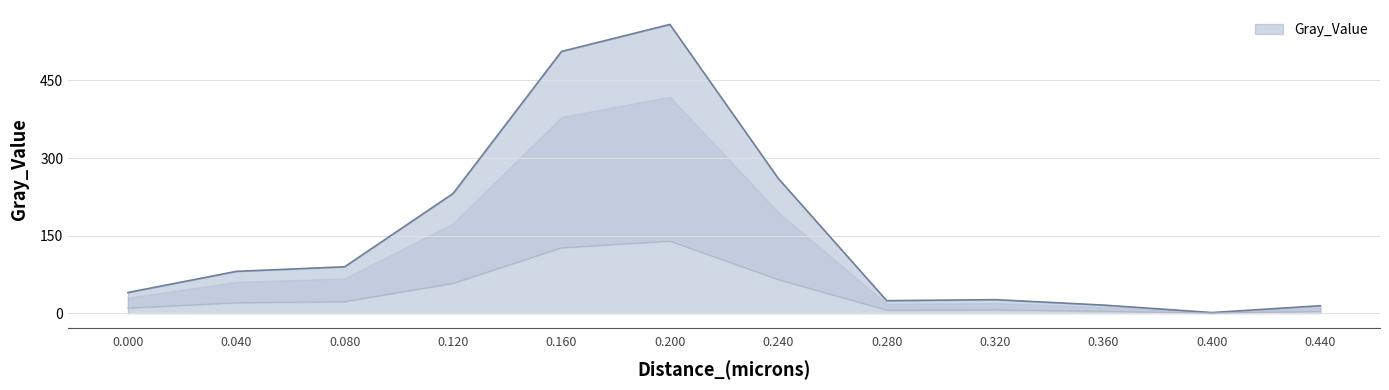

Approximately how many times larger is the value at 0.4 compared to 0.36?

0.1